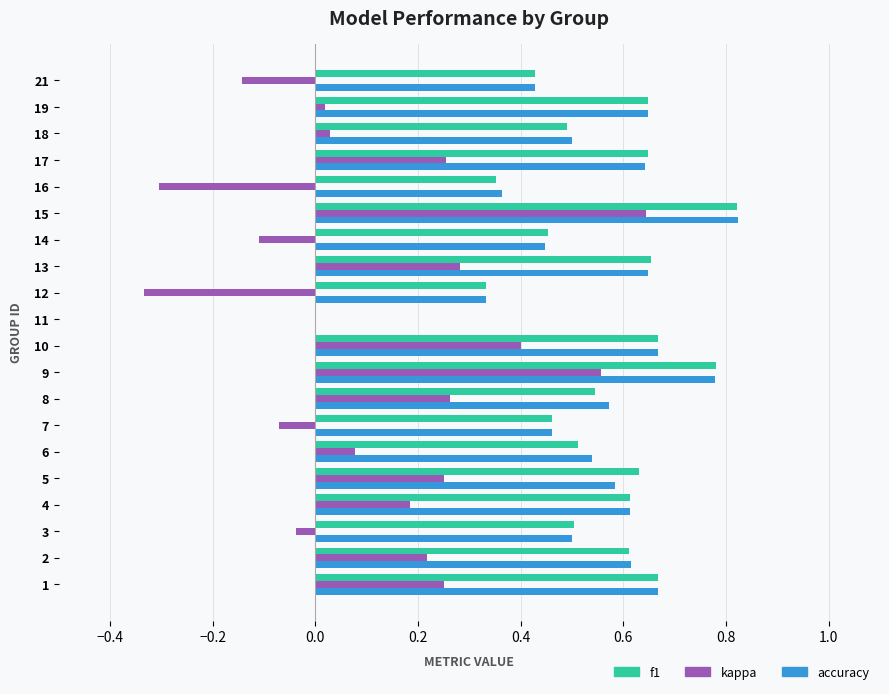

Between 6 and 8, which series saw the biggest shift?

kappa